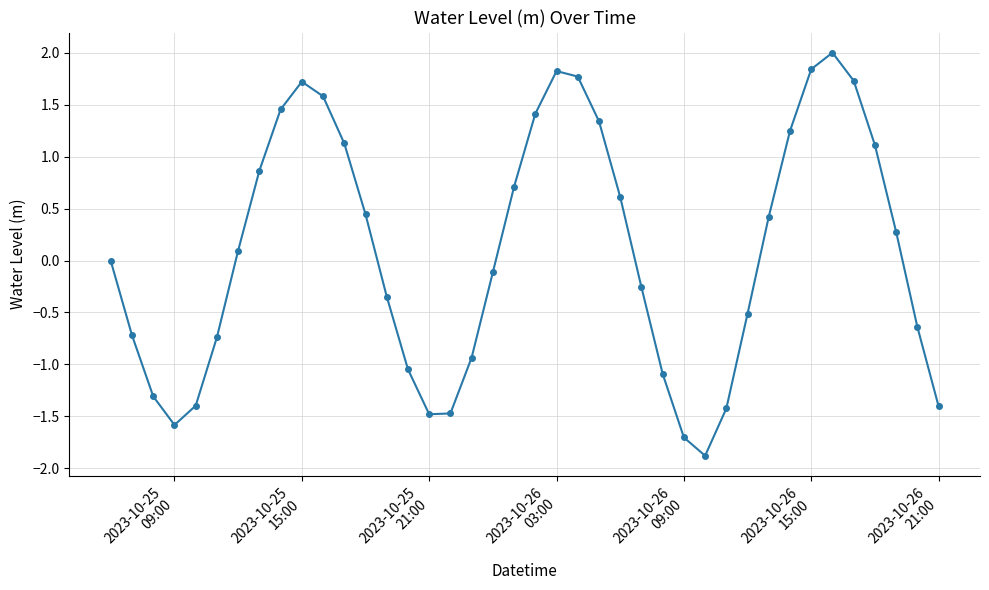

True or false: there are more than 1 points higher than both neighbors.

True